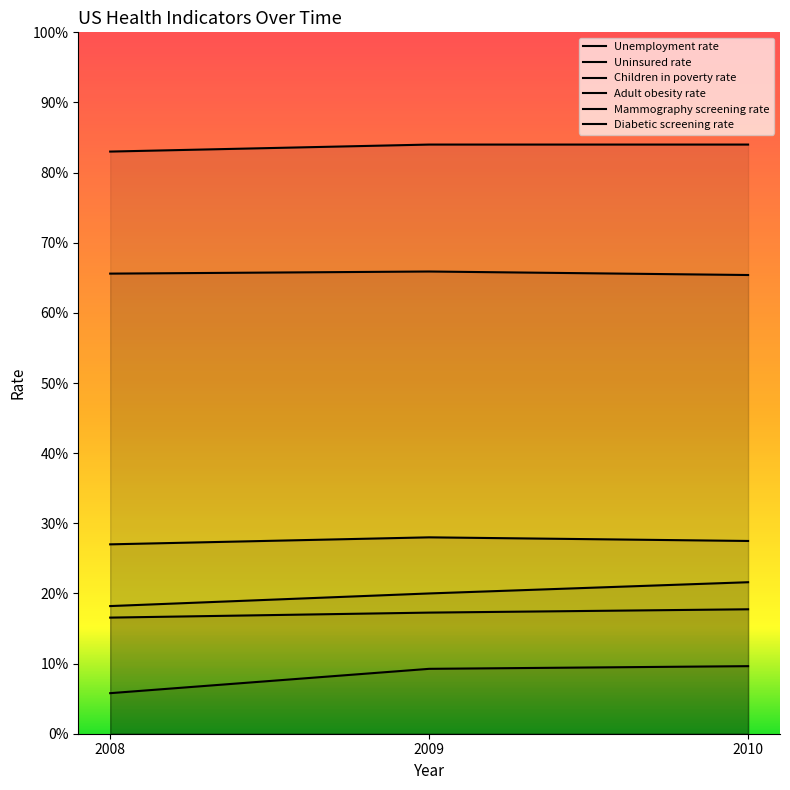

What is the sum of all Children in poverty rate values?

0.6